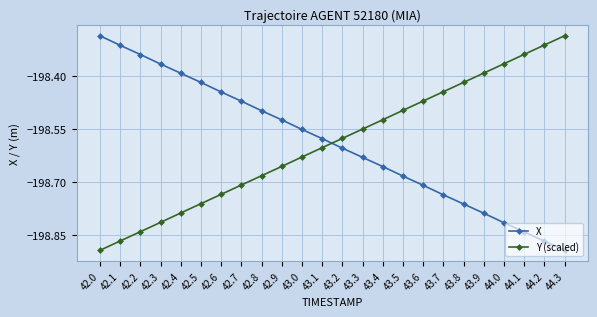

After their last crossing, which series has the higher values: X or Y (scaled)?

Y (scaled)